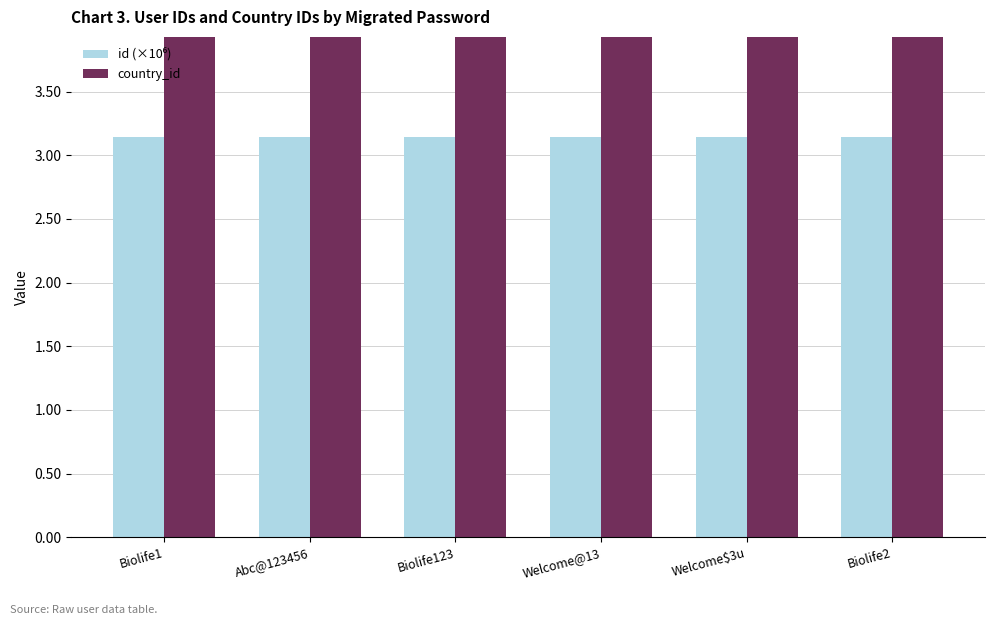

Reading left to right, transcribe all the data shown in this chart.

id (×10⁶): Biolife1=3.1	Abc@123456=3.1	Biolife123=3.1	Welcome@13=3.1	Welcome$3u=3.1	Biolife2=3.1
country_id: Biolife1=6.0	Abc@123456=6.0	Biolife123=6.0	Welcome@13=6.0	Welcome$3u=6.0	Biolife2=6.0